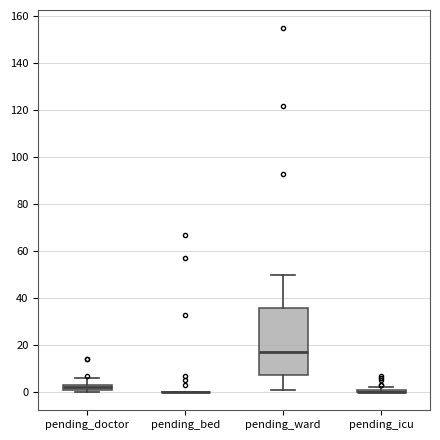

Comparing the boxes themselves (not the whiskers), which one is the tallest?

pending_ward